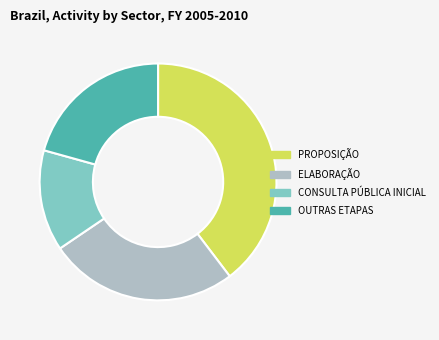

Rank the categories by value from highest to lowest.

PROPOSIÇÃO, ELABORAÇÃO, OUTRAS ETAPAS, CONSULTA PÚBLICA INICIAL